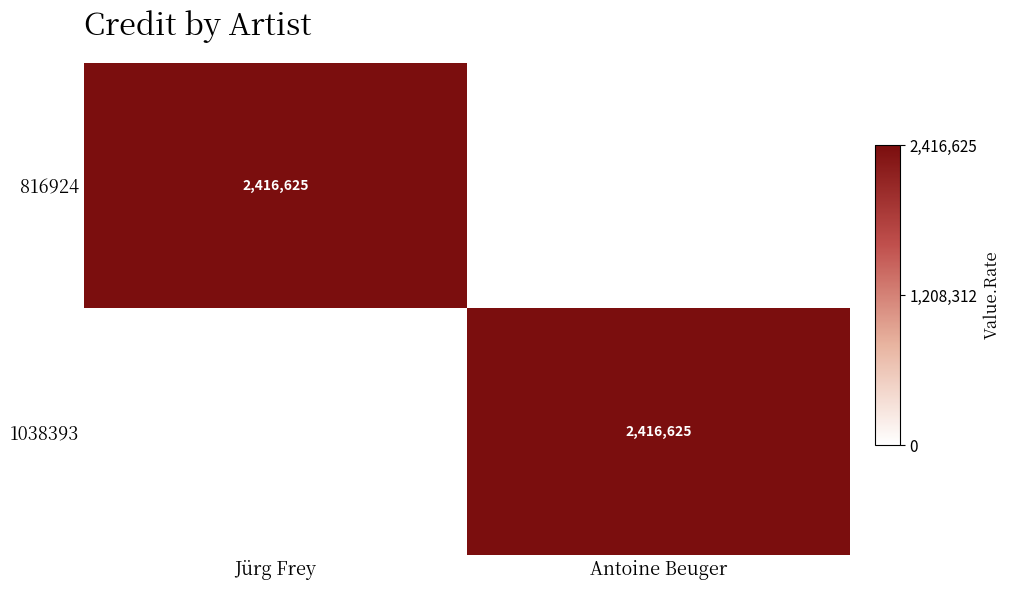

The 1038393 series shows 3146005 at Antoine Beuger. True or false?

False